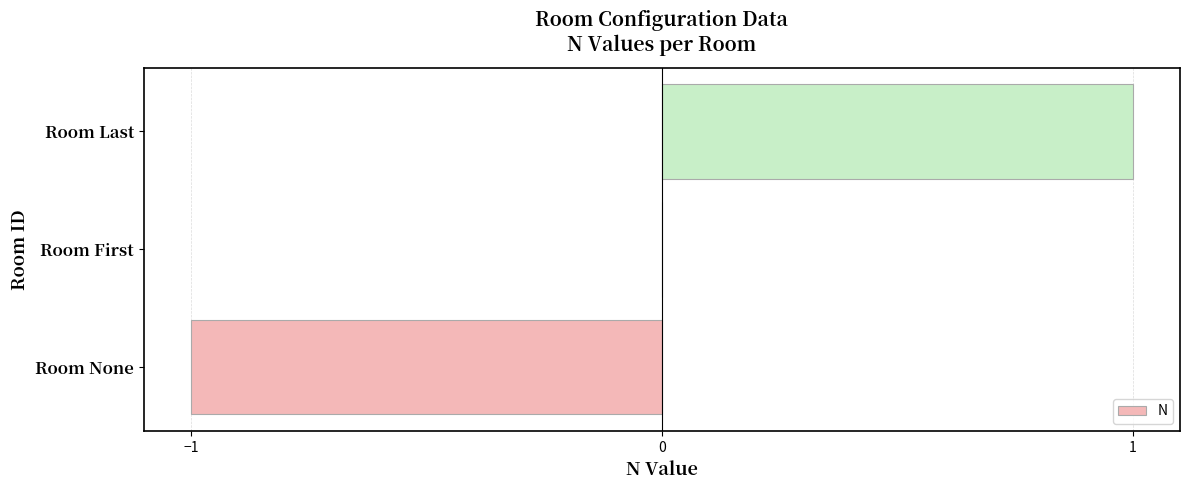

Count the number of categories in the chart.

3